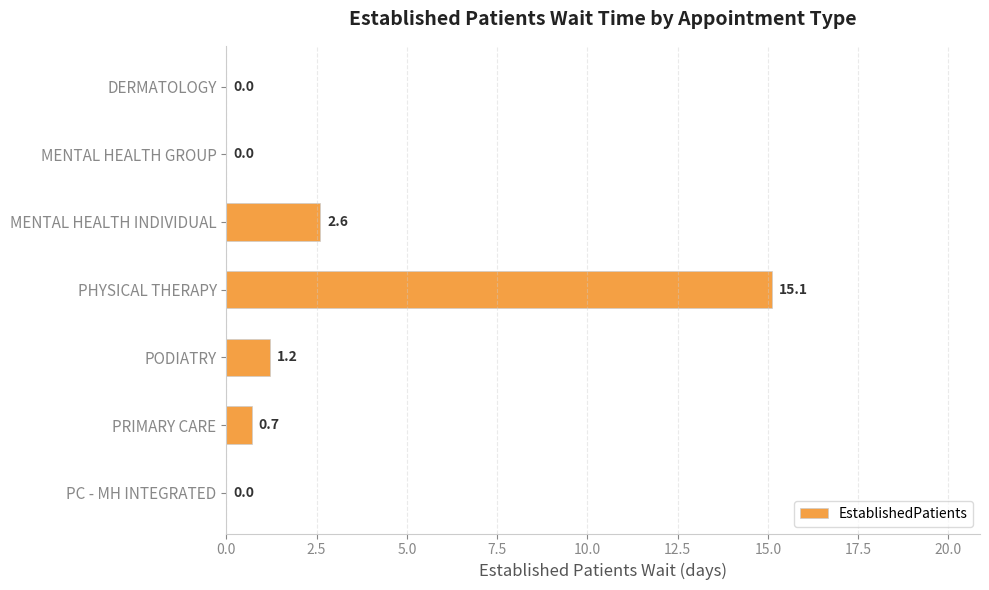

What is the sum of all values?

19.6